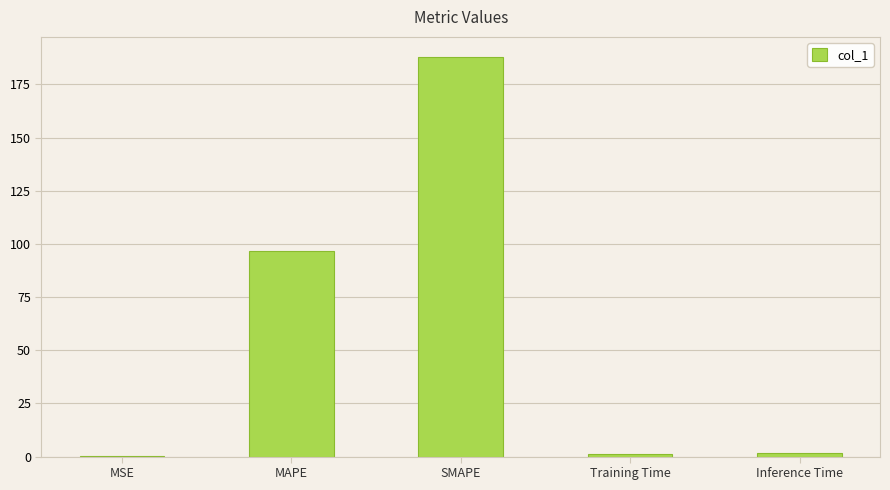

What is the approximate value at SMAPE?

187.9